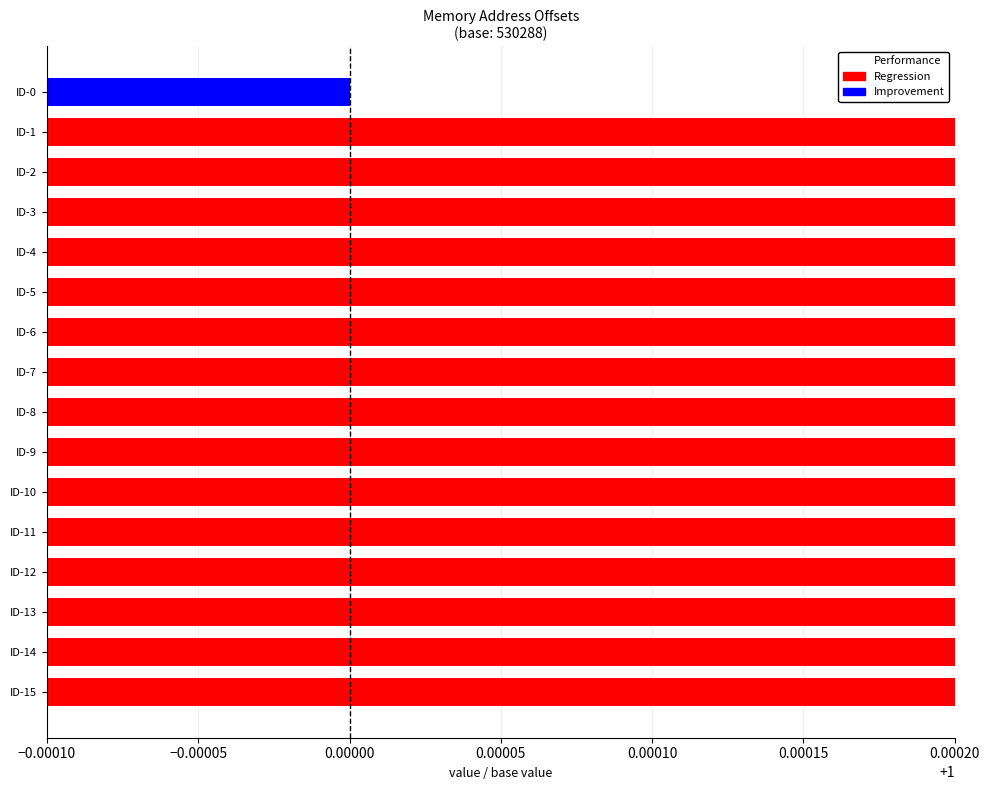

Which label corresponds to the largest value in the chart?

ID-15